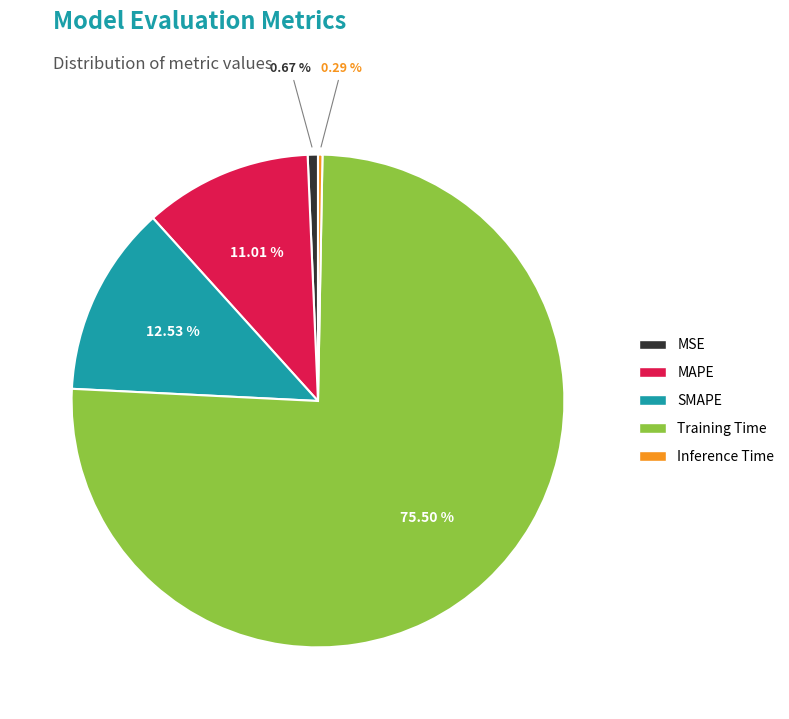

How many segments does this pie chart have?

5